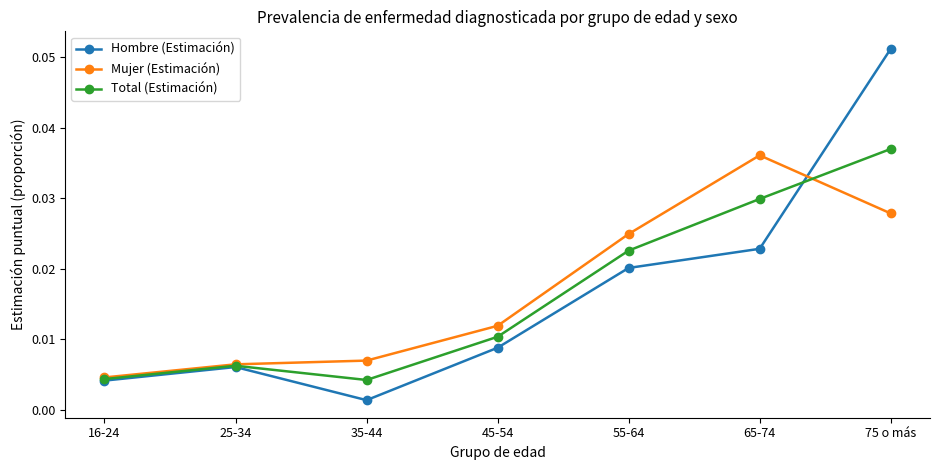

What position from the left is 16-24?

1